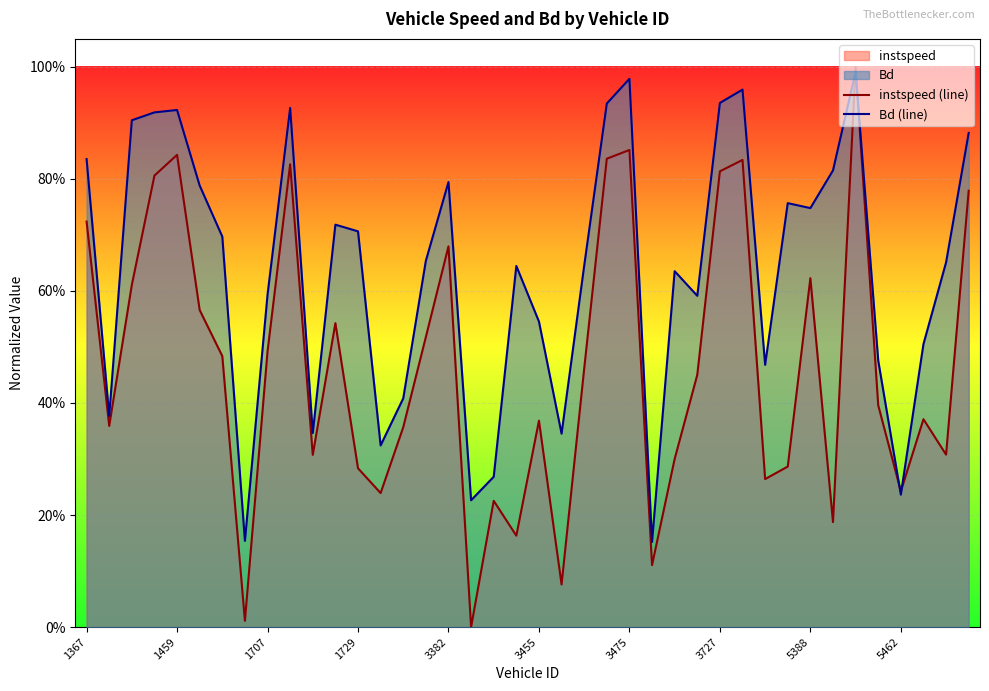

Does the chart display data point markers on the line(s)?

No